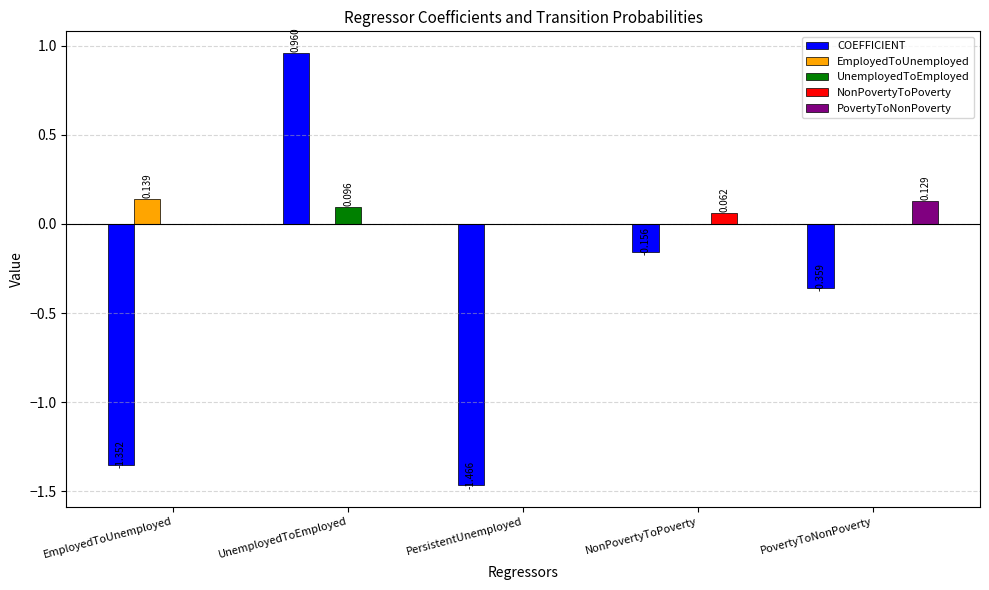

At which category is the sum across all series the highest?

UnemployedToEmployed